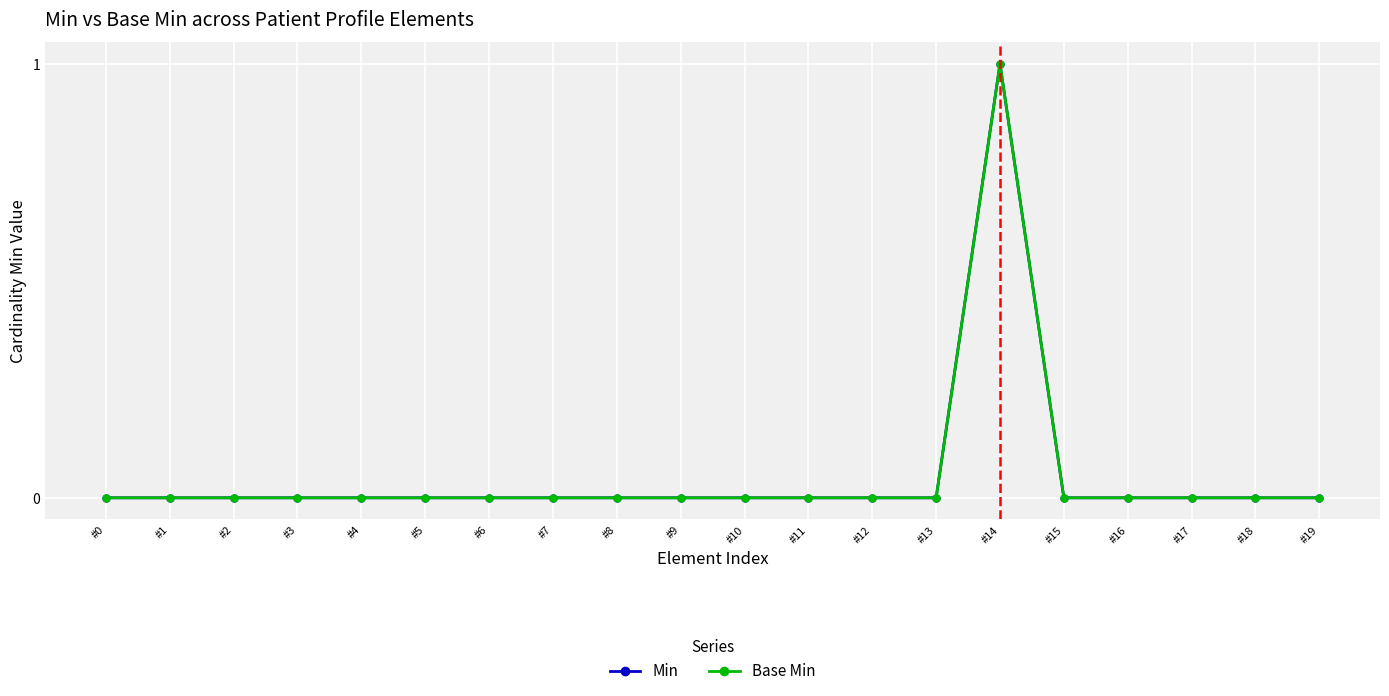

The Base Min series shows 1 at #3. True or false?

False